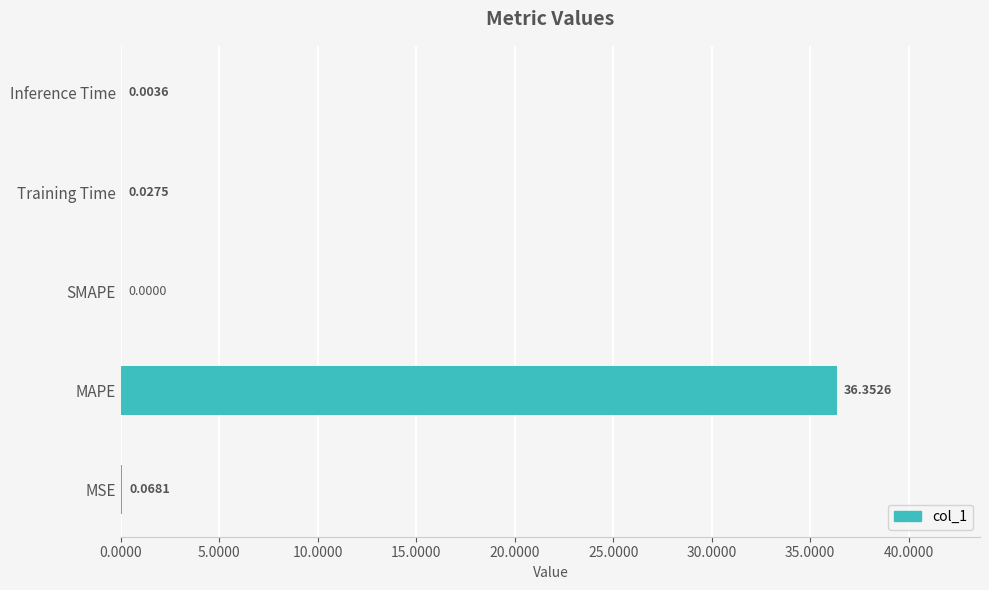

Does the chart contain stacked bars?

No